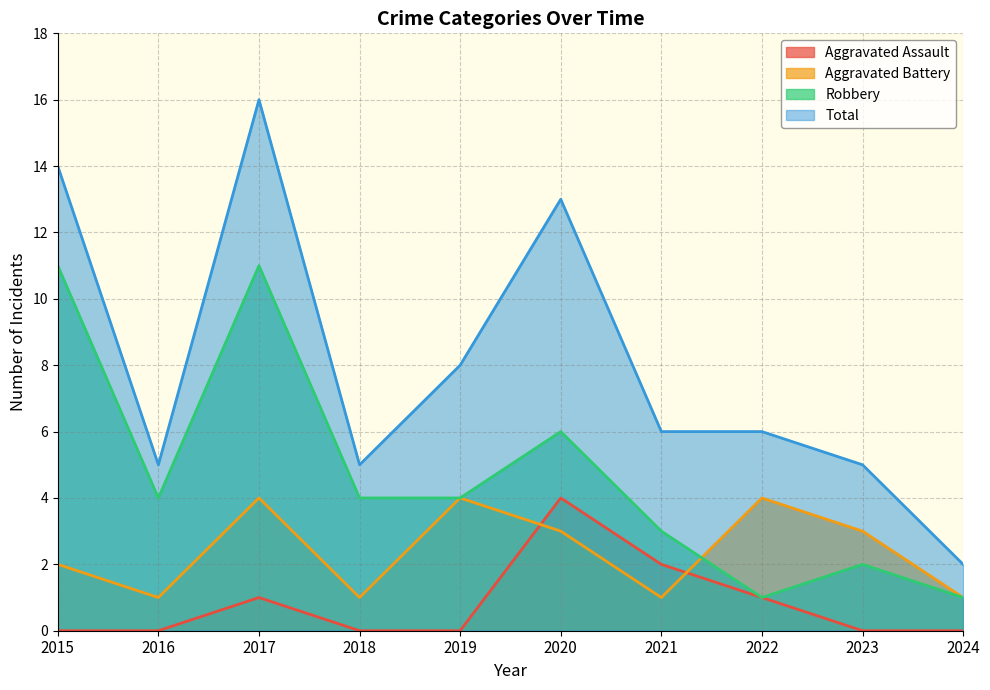

What is the value of the Robbery point at the 6th from the left?

6